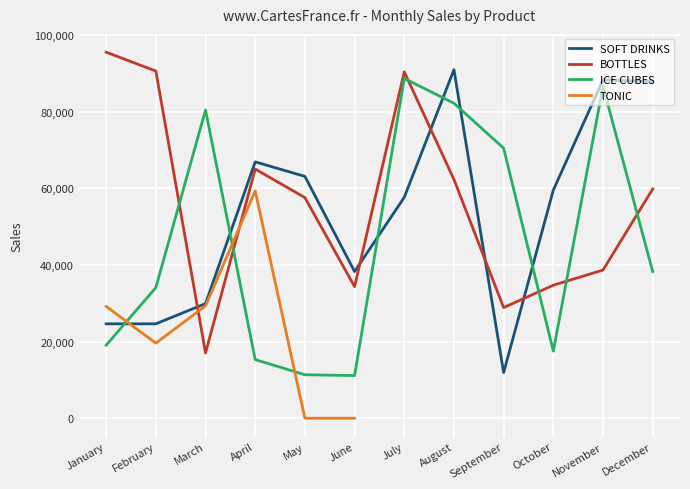

The ICE CUBES series shows 28136 at September. True or false?

False